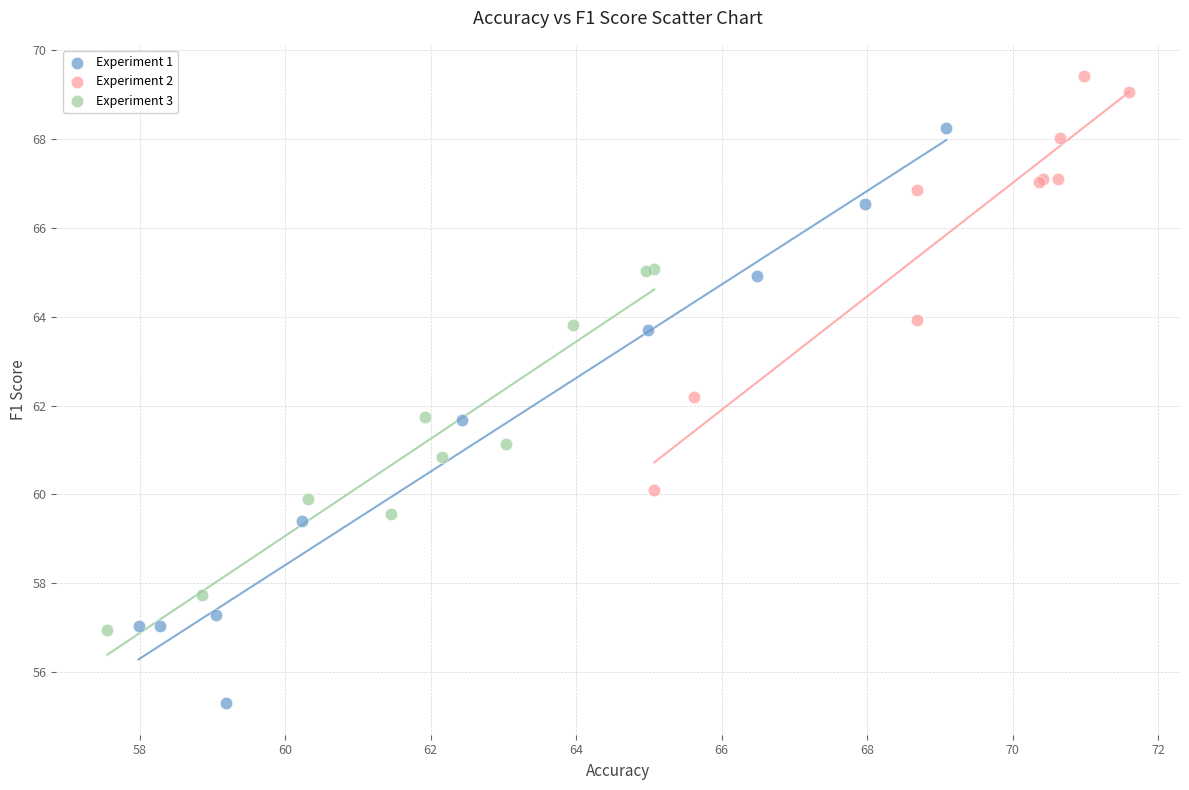

Which series reaches the maximum Y coordinate?

Experiment 2